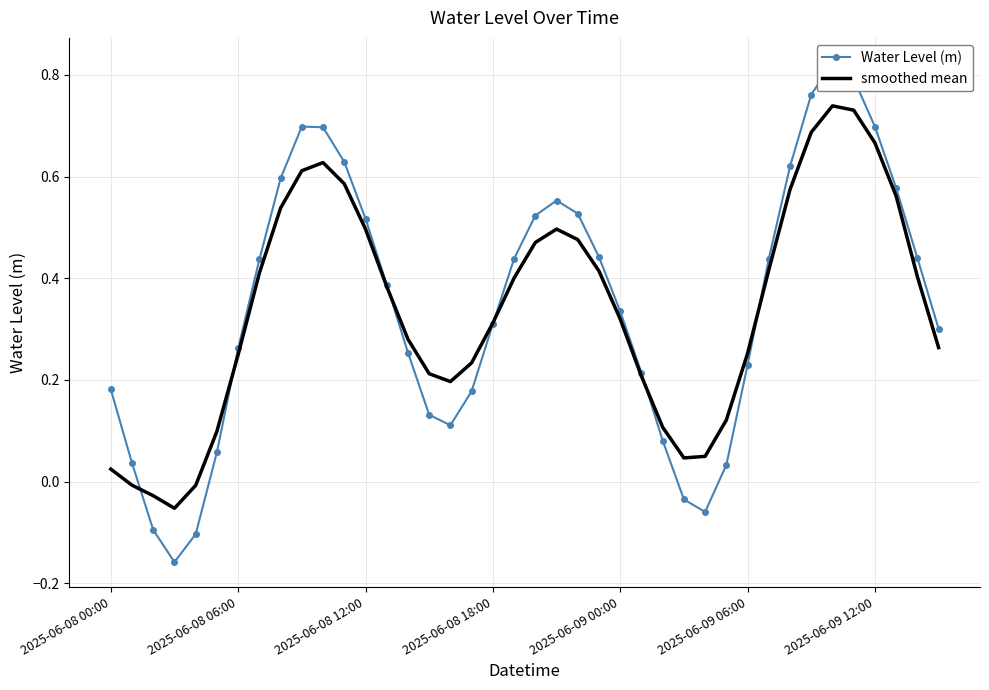

Is it true that Water Level (m) equals 1.2 at 10?

False